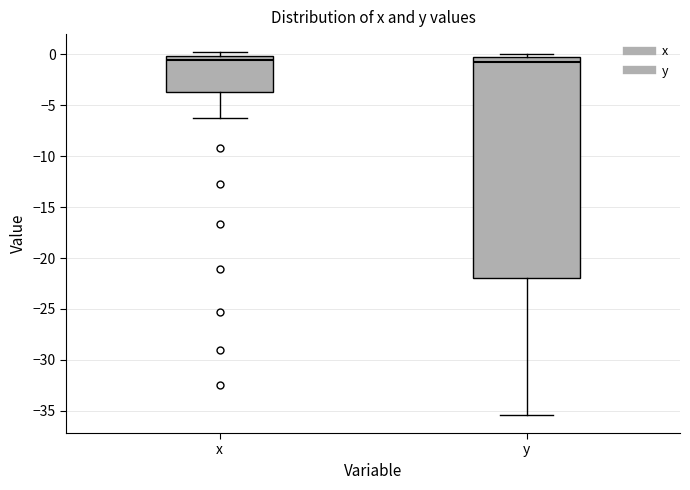

Which box is the tallest, from its lower edge to its upper edge?

y